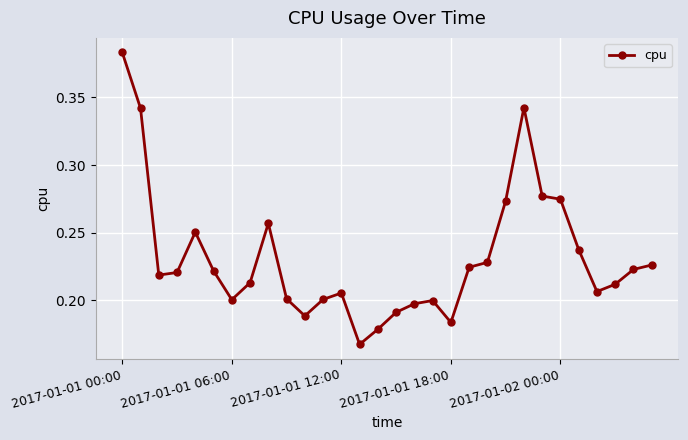

How many distinct data groups are displayed?

1